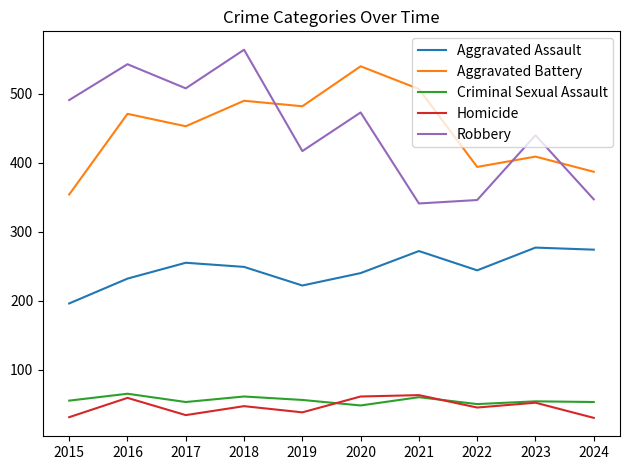

Is the value of Homicide at 2018 greater than the value of Robbery at 2021?

No